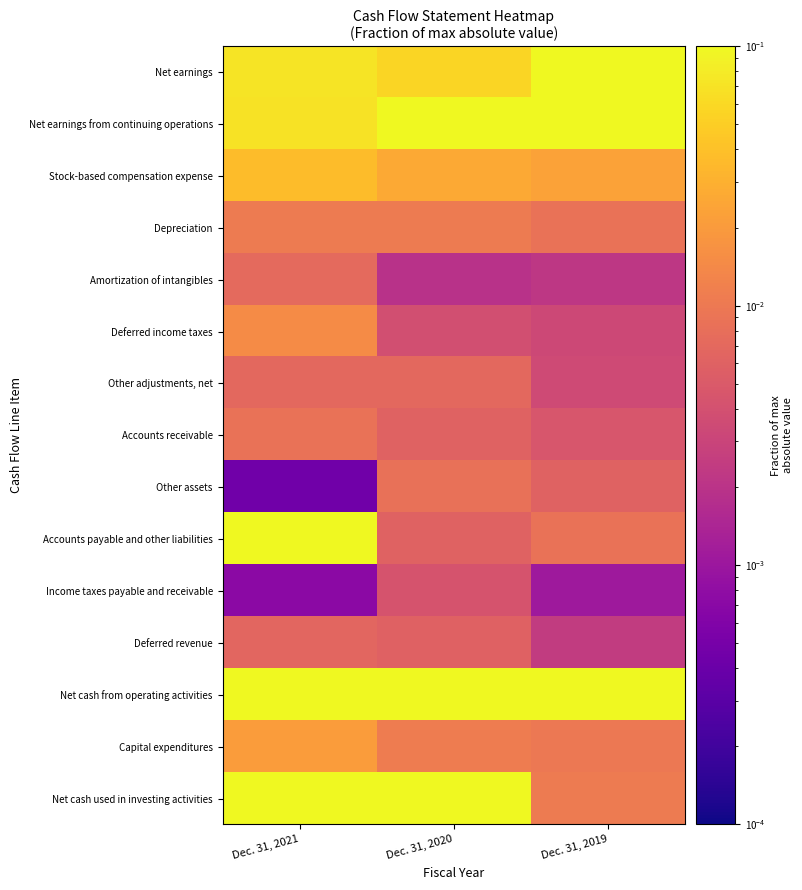

Which series changed the most between Dec. 31, 2021 and Dec. 31, 2020?

Accounts payable and other liabilities